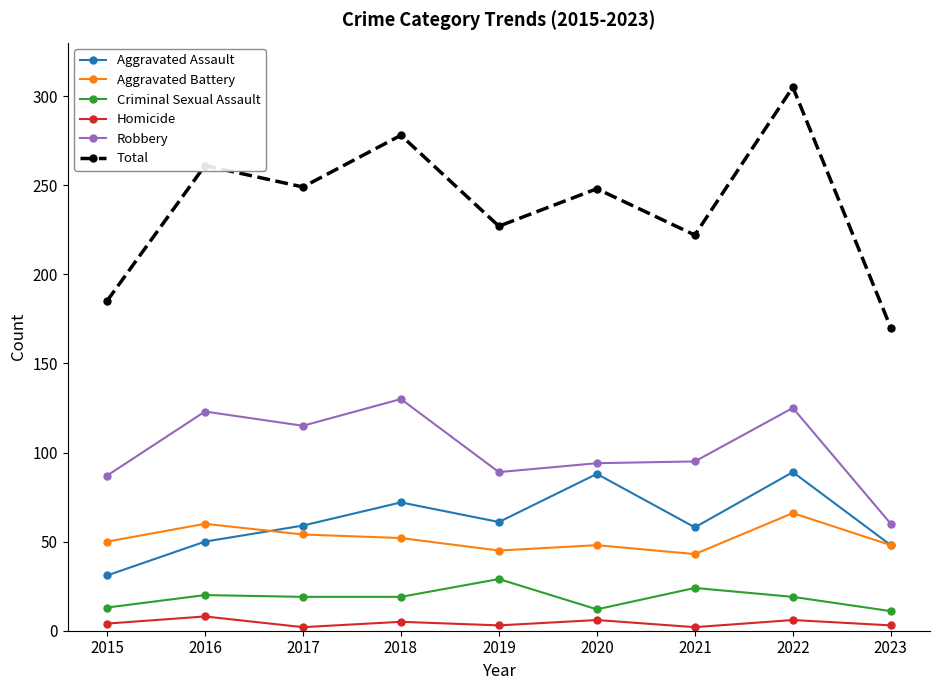

What is the total value across all series at 2018?

556